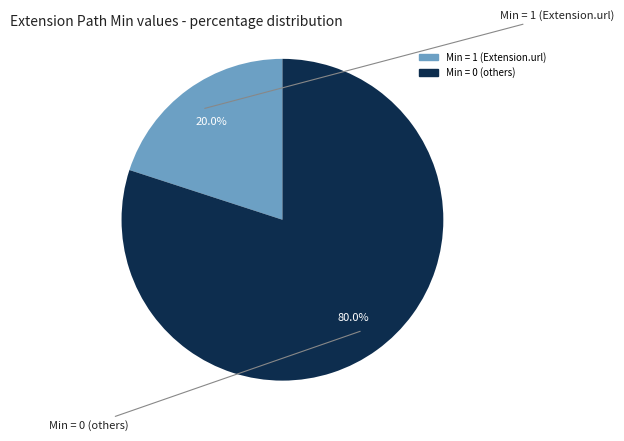

Does any single category account for the majority?

Yes